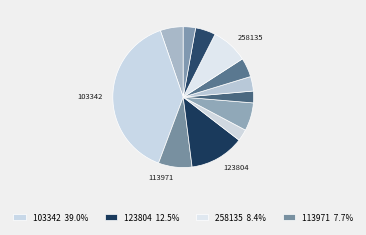

How many slices are in this pie chart?

12